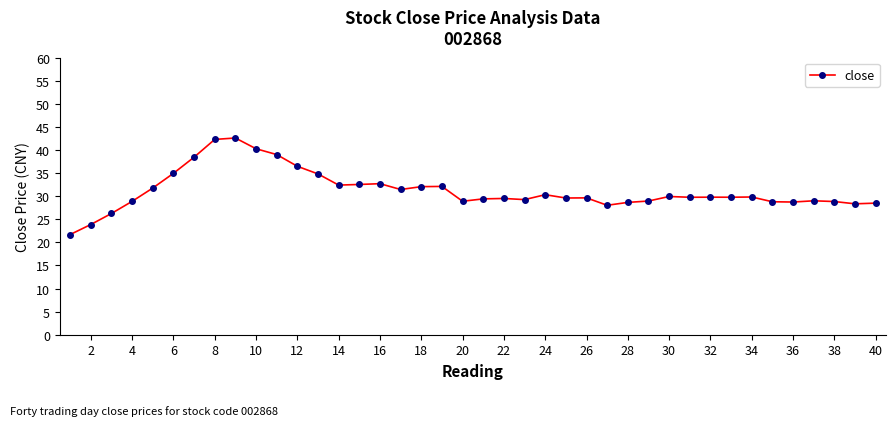

What is the difference between the maximum and second lowest values?

18.7